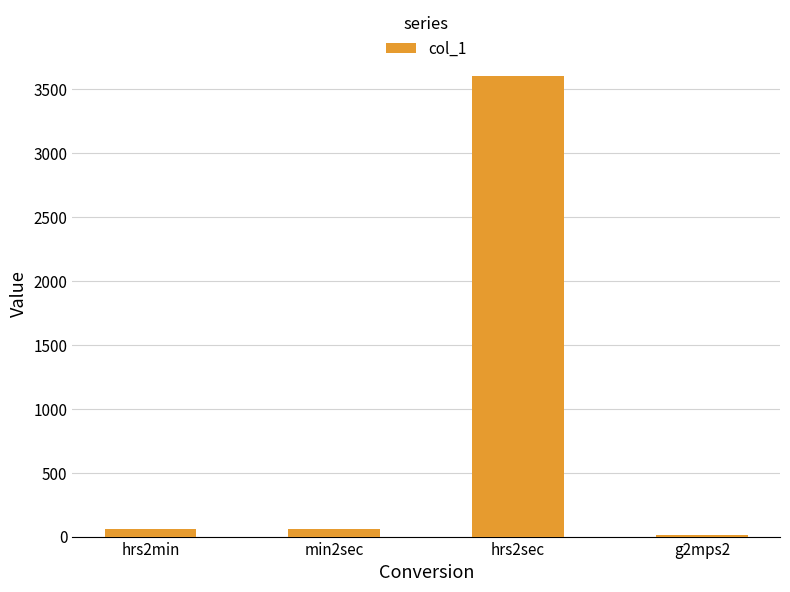

Between hrs2sec and hrs2min, which is larger?

hrs2sec